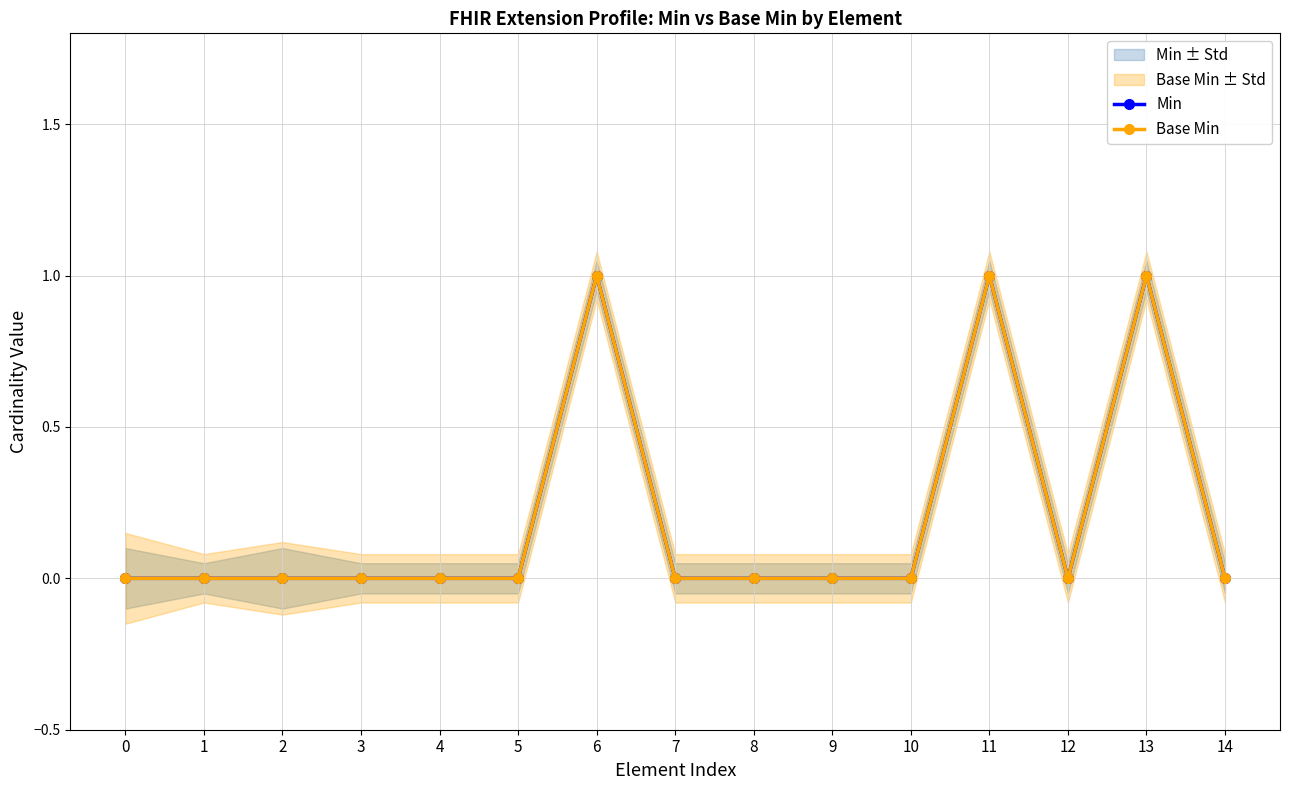

Which series has the largest range (max minus min)?

Min